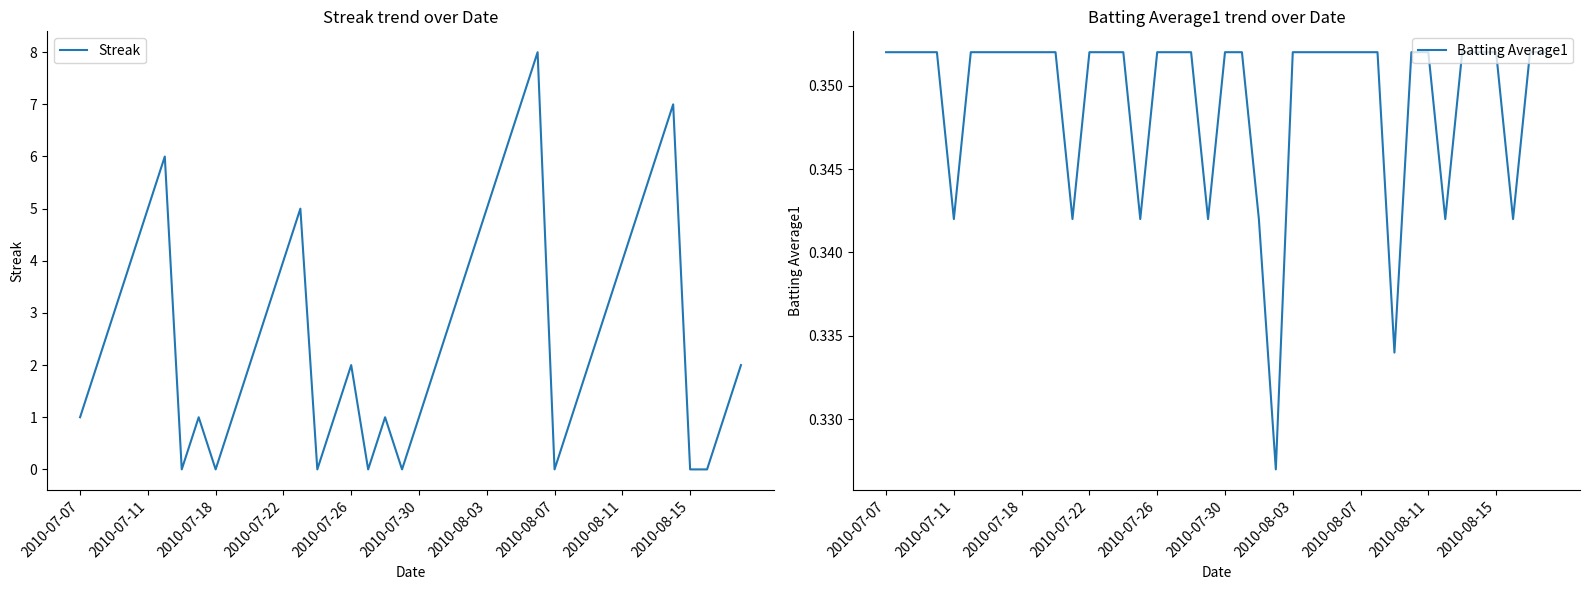

Is this an area chart (filled region under the line)?

No